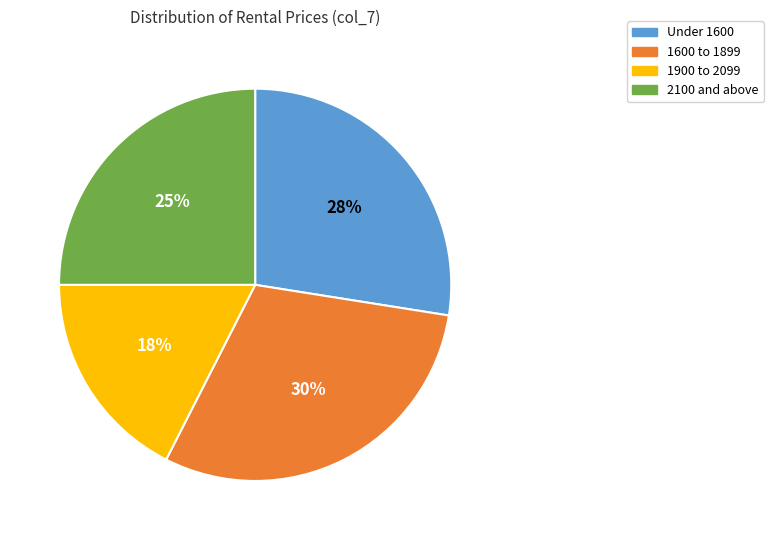

Does any single category account for the majority?

No